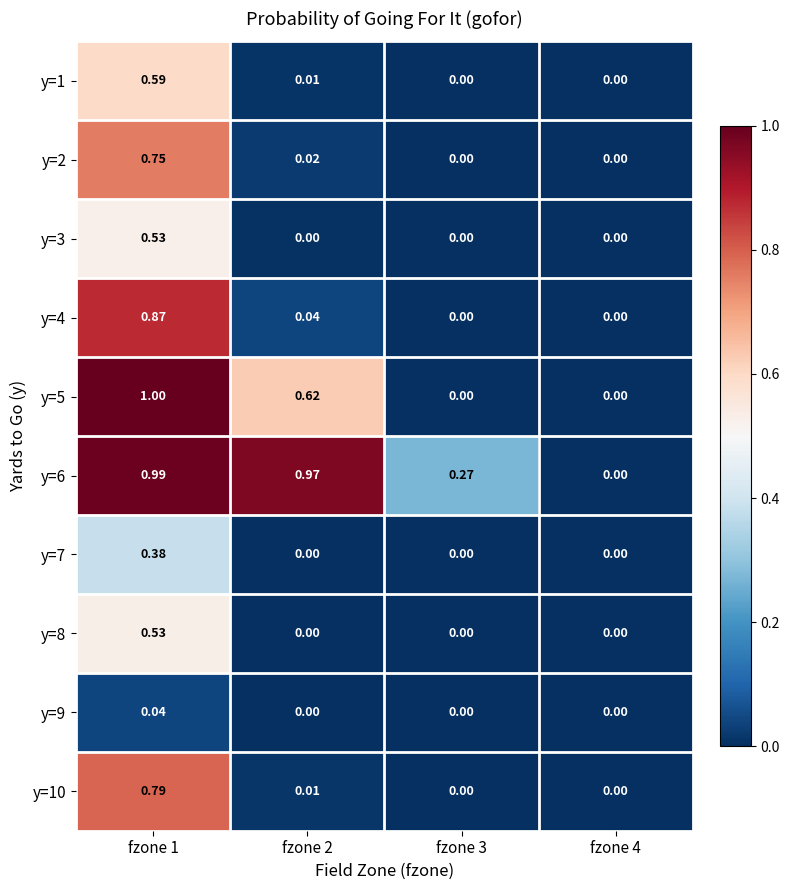

Is the value of y=6 at fzone 2 greater than the value of y=9 at fzone 1?

Yes